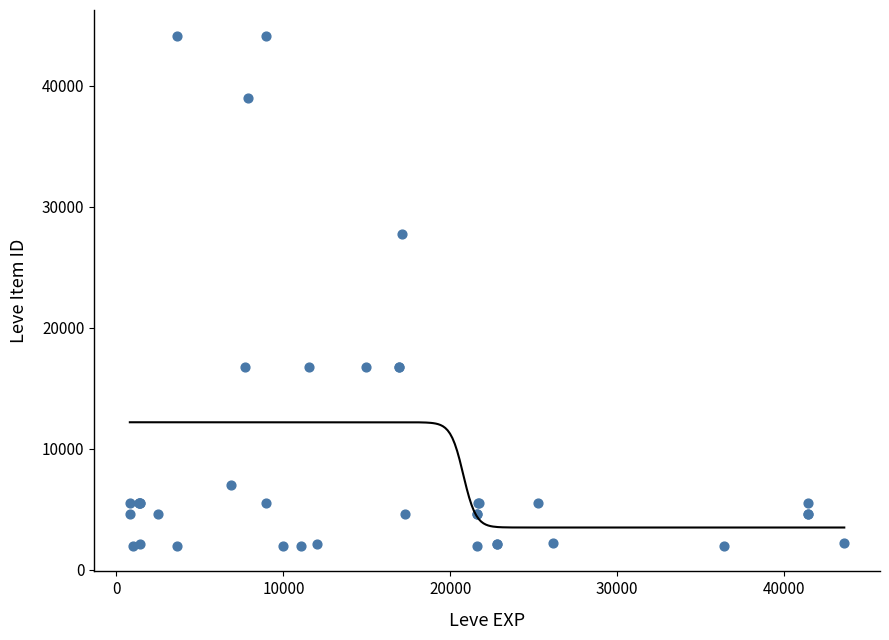

What Y value in the scatter plot is closest to 23053?

27772